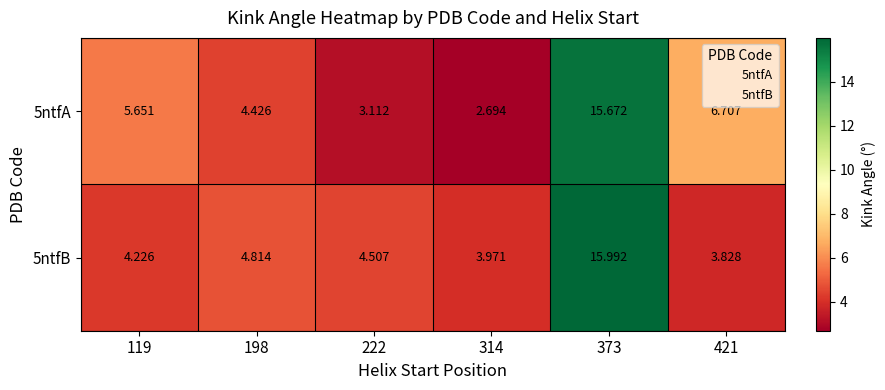

How many categories are shown in the chart?

6